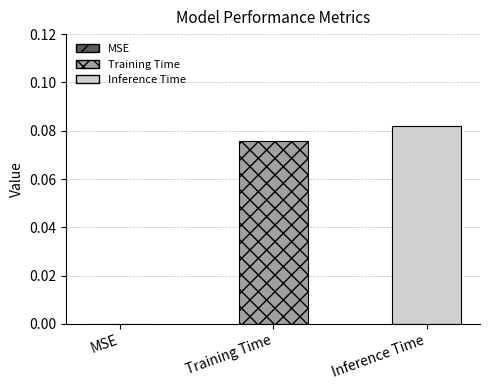

List the series in order of their overall mean, lowest first.

Training Time, Inference Time